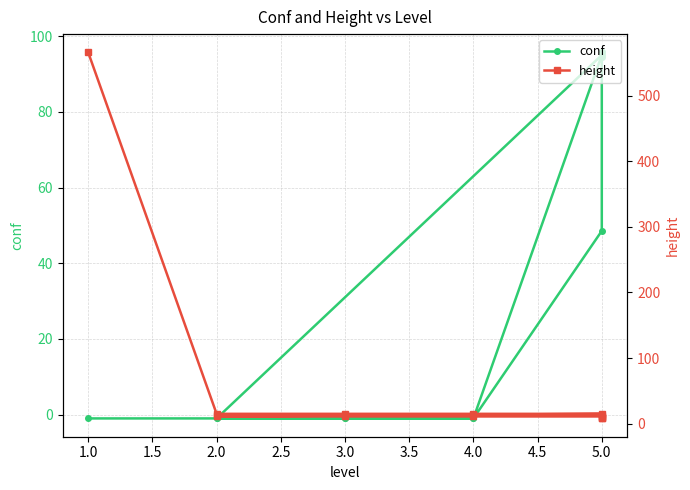

How many values in conf are below zero?

7